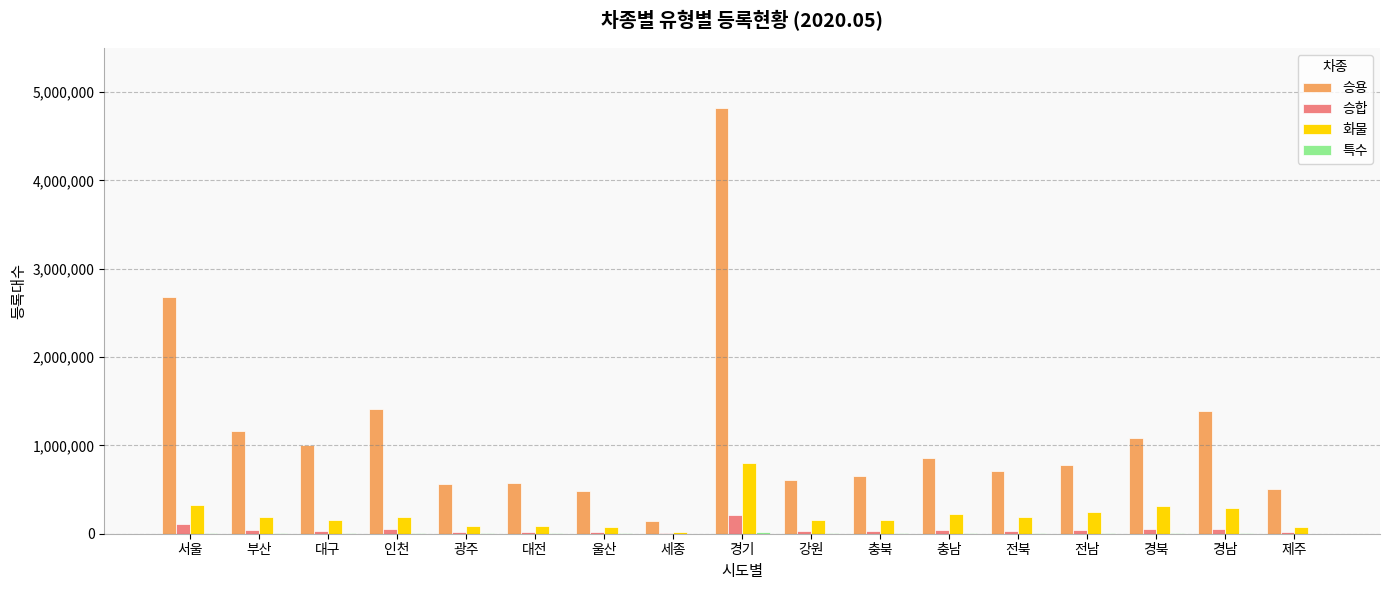

At which category is the sum across all series the highest?

경기